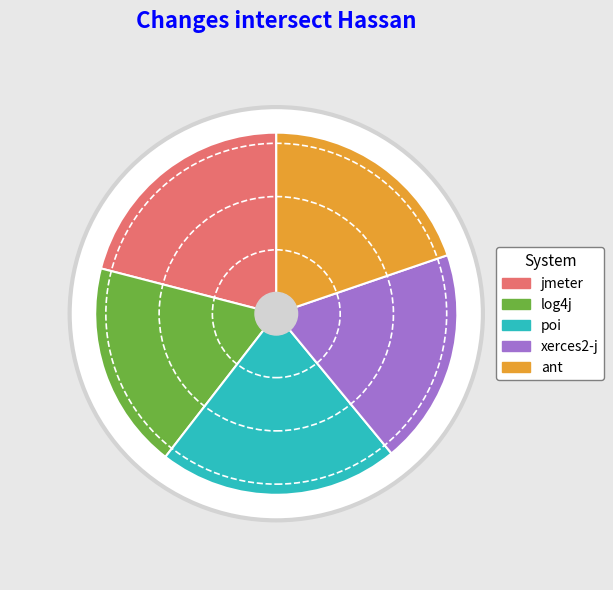

Is there any slice that represents more than half of the pie?

No